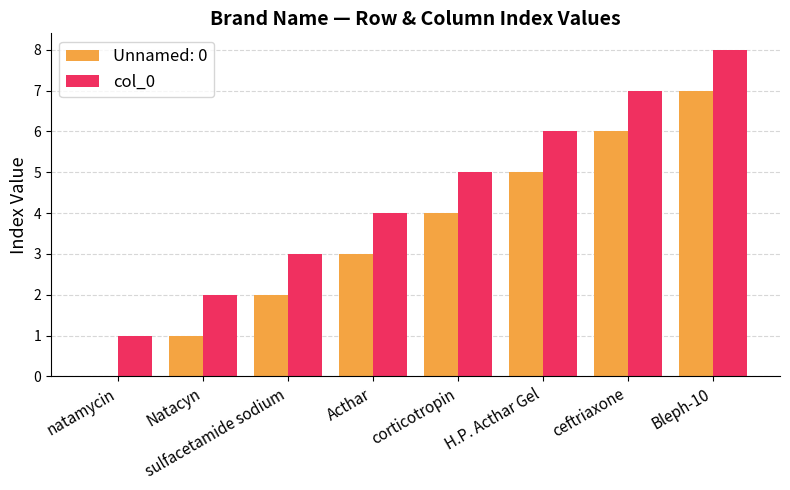

At which category is the sum across all series the highest?

Bleph-10